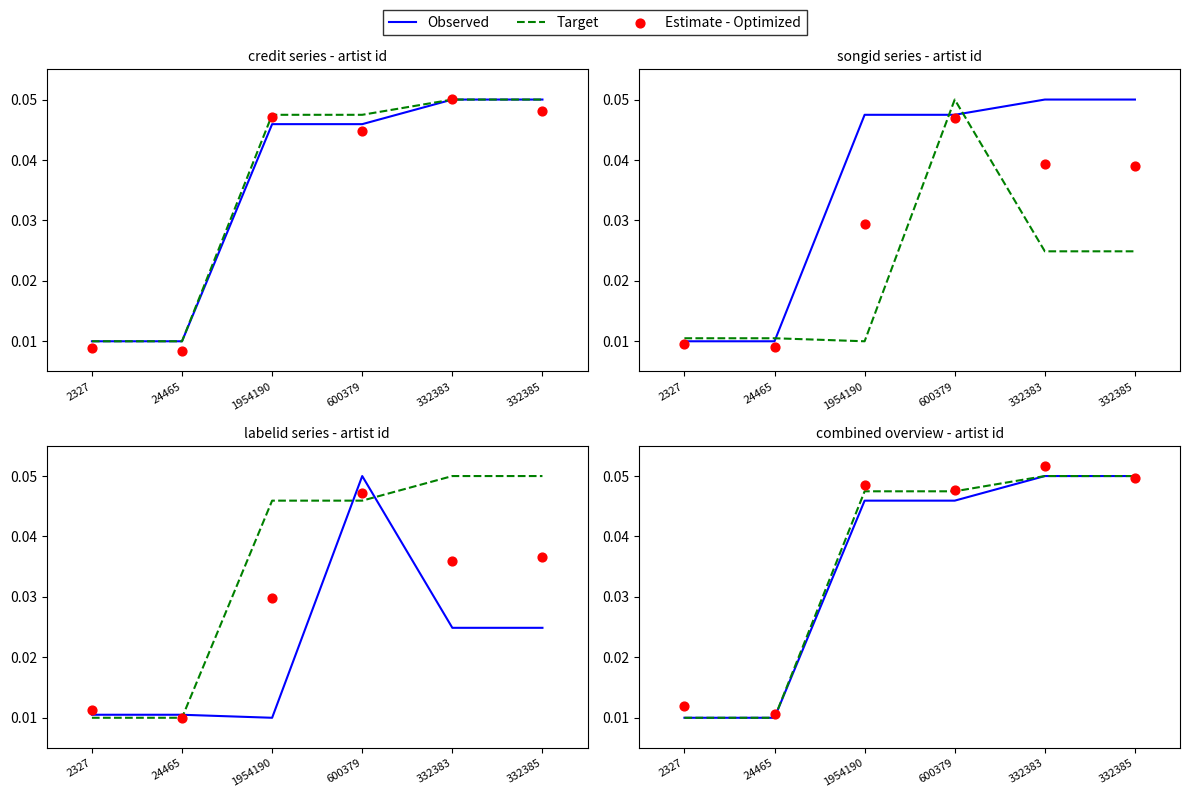

Which series has the largest total across all categories?

Estimate - Optimized